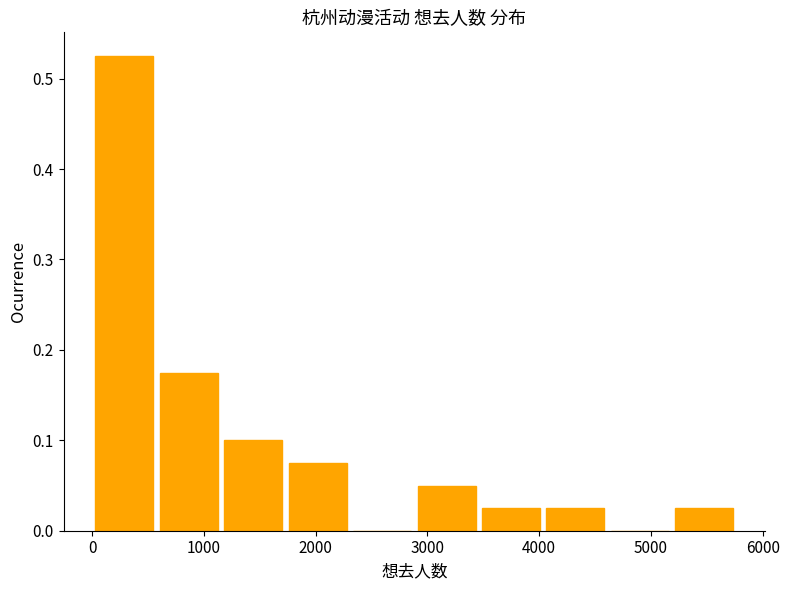

What is the height of the bar covering 5200 to 5800 on the x-axis? Neither the bar edges nor the heights are printed on the chart, so give them approximately, as read against the axes.

0.03